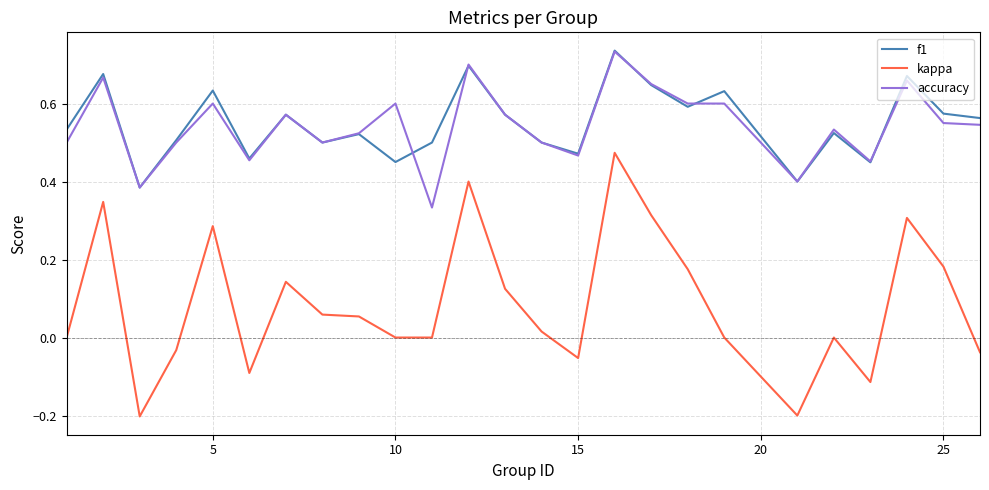

True or false: kappa and f1 cross at least once.

False